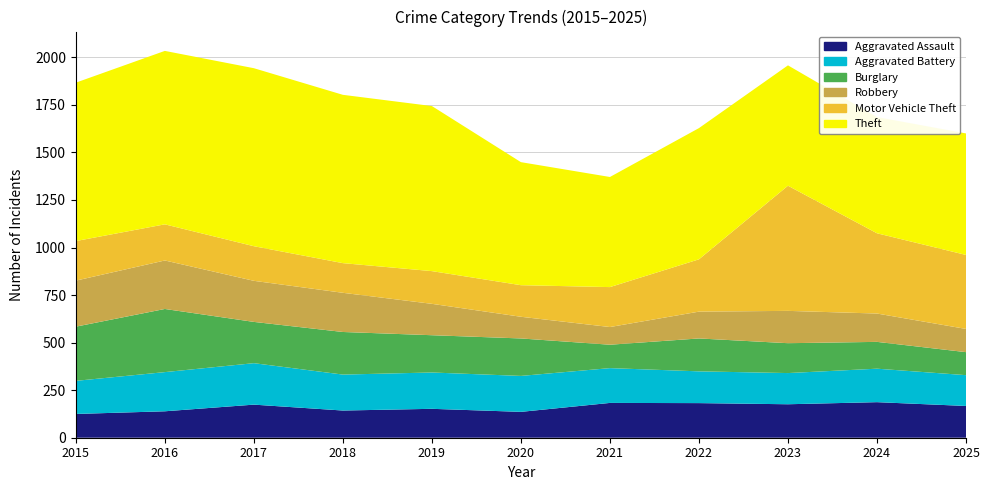

Reading left to right, list all the values displayed in this chart.

Aggravated Assault: 125	139	174	143	152	136	183	182	176	187	167
Aggravated Battery: 174	206	218	189	191	189	183	167	164	176	162
Burglary: 285	332	217	224	196	197	123	173	157	141	121
Motor Vehicle Theft: 208	190	182	156	172	166	210	275	658	422	389
Robbery: 242	255	216	206	165	114	93	141	170	149	122
Theft: 833	912	936	885	868	647	579	690	633	611	639